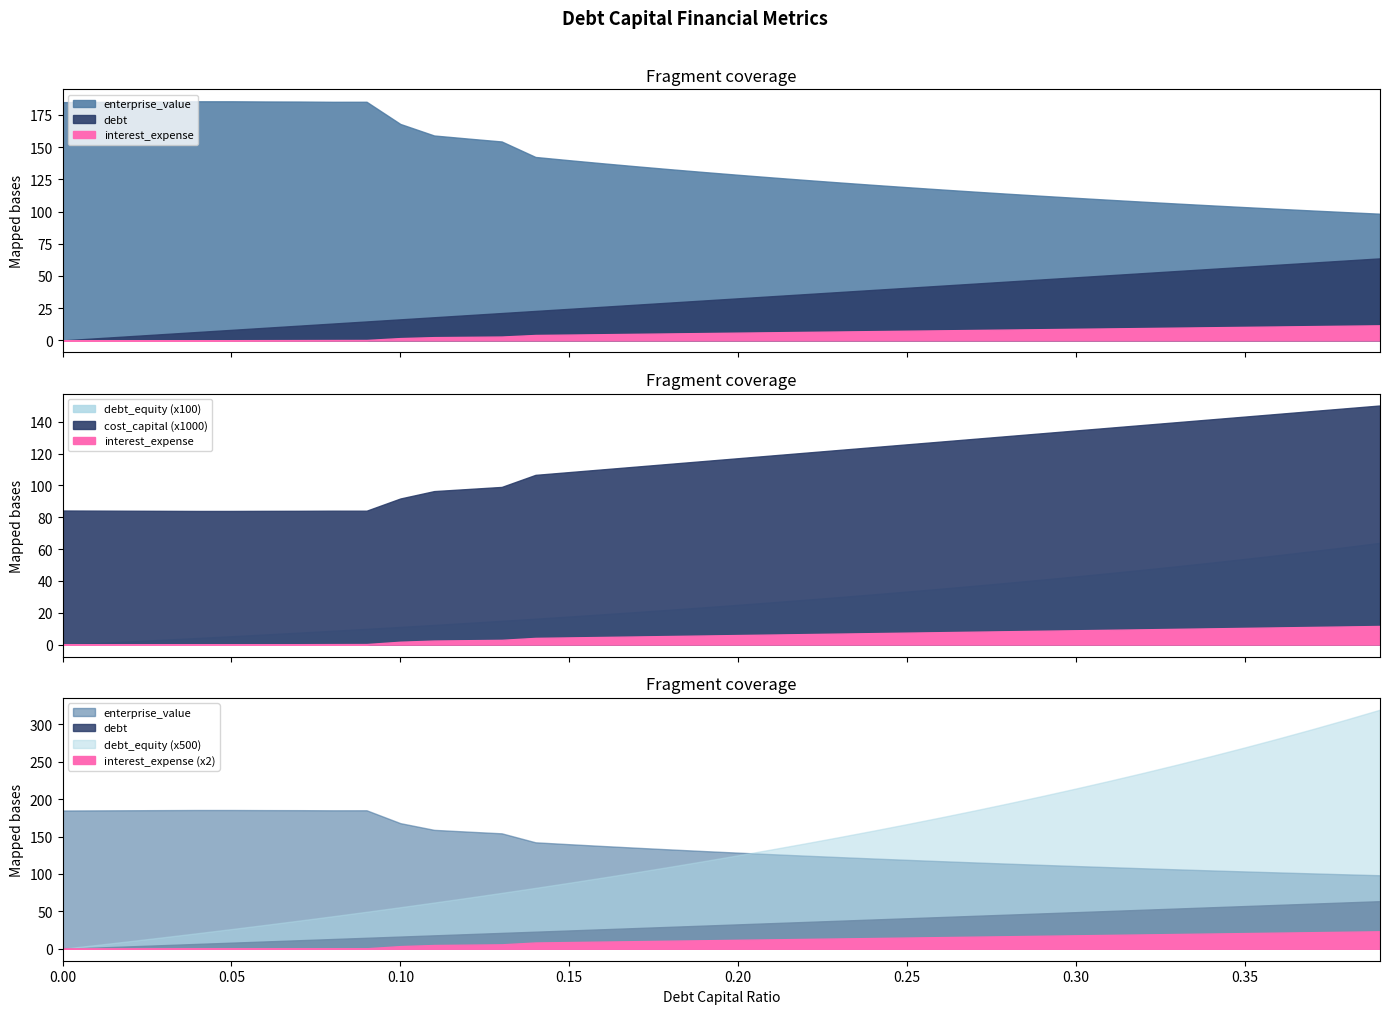

Reading left to right, what are all the values shown in this chart?

debt_capital: 0.0=0.0	0.01=0.0	0.02=0.0	0.03=0.0	0.04=0.0	0.05=0.1	0.06=0.1	0.07=0.1	0.08=0.1	0.09=0.1	0.1=0.1	0.11=0.1	0.12=0.1	0.13=0.1	0.14=0.1	0.15=0.1	0.16=0.2	0.17=0.2	0.18=0.2	0.19=0.2	0.2=0.2	0.21=0.2	0.22=0.2	0.23=0.2	0.24=0.2	0.25=0.2	0.26=0.3	0.27=0.3	0.28=0.3	0.29=0.3	0.3=0.3	0.31=0.3	0.32=0.3	0.33=0.3	0.34=0.3	0.35=0.3	0.36=0.4	0.37=0.4	0.38=0.4	0.39=0.4
enterprise_value: 0.0=184.9	0.01=185.0	0.02=185.2	0.03=185.4	0.04=185.5	0.05=185.5	0.06=185.4	0.07=185.3	0.08=185.1	0.09=185.2	0.1=167.9	0.11=159.0	0.12=156.6	0.13=154.3	0.14=142.3	0.15=139.8	0.16=137.4	0.17=135.1	0.18=132.8	0.19=130.6	0.2=128.5	0.21=126.5	0.22=124.5	0.23=122.6	0.24=120.7	0.25=118.9	0.26=117.1	0.27=115.4	0.28=113.8	0.29=112.2	0.3=110.6	0.31=109.1	0.32=107.6	0.33=106.2	0.34=104.8	0.35=103.4	0.36=102.1	0.37=100.8	0.38=99.5	0.39=98.3
debt: 0.0=0.0	0.01=1.6	0.02=3.3	0.03=4.9	0.04=6.5	0.05=8.2	0.06=9.8	0.07=11.4	0.08=13.1	0.09=14.7	0.1=16.3	0.11=17.9	0.12=19.6	0.13=21.2	0.14=22.8	0.15=24.5	0.16=26.1	0.17=27.7	0.18=29.4	0.19=31.0	0.2=32.6	0.21=34.3	0.22=35.9	0.23=37.5	0.24=39.2	0.25=40.8	0.26=42.4	0.27=44.1	0.28=45.7	0.29=47.3	0.3=49.0	0.31=50.6	0.32=52.2	0.33=53.8	0.34=55.5	0.35=57.1	0.36=58.7	0.37=60.4	0.38=62.0	0.39=63.6
interest_expense: 0.0=0.0	0.01=0.0	0.02=0.1	0.03=0.1	0.04=0.1	0.05=0.1	0.06=0.2	0.07=0.2	0.08=0.3	0.09=0.3	0.1=1.8	0.11=2.5	0.12=2.7	0.13=3.0	0.14=4.2	0.15=4.5	0.16=4.8	0.17=5.1	0.18=5.4	0.19=5.7	0.2=6.0	0.21=6.3	0.22=6.6	0.23=6.9	0.24=7.2	0.25=7.5	0.26=7.8	0.27=8.1	0.28=8.4	0.29=8.7	0.3=9.0	0.31=9.3	0.32=9.6	0.33=9.9	0.34=10.2	0.35=10.5	0.36=10.8	0.37=11.1	0.38=11.4	0.39=11.7
debt_equity: 0.0=0.0	0.01=0.0	0.02=0.0	0.03=0.0	0.04=0.0	0.05=0.1	0.06=0.1	0.07=0.1	0.08=0.1	0.09=0.1	0.1=0.1	0.11=0.1	0.12=0.1	0.13=0.1	0.14=0.2	0.15=0.2	0.16=0.2	0.17=0.2	0.18=0.2	0.19=0.2	0.2=0.2	0.21=0.3	0.22=0.3	0.23=0.3	0.24=0.3	0.25=0.3	0.26=0.4	0.27=0.4	0.28=0.4	0.29=0.4	0.3=0.4	0.31=0.4	0.32=0.5	0.33=0.5	0.34=0.5	0.35=0.5	0.36=0.6	0.37=0.6	0.38=0.6	0.39=0.6
cost_capital: 0.0=0.1	0.01=0.1	0.02=0.1	0.03=0.1	0.04=0.1	0.05=0.1	0.06=0.1	0.07=0.1	0.08=0.1	0.09=0.1	0.1=0.1	0.11=0.1	0.12=0.1	0.13=0.1	0.14=0.1	0.15=0.1	0.16=0.1	0.17=0.1	0.18=0.1	0.19=0.1	0.2=0.1	0.21=0.1	0.22=0.1	0.23=0.1	0.24=0.1	0.25=0.1	0.26=0.1	0.27=0.1	0.28=0.1	0.29=0.1	0.3=0.1	0.31=0.1	0.32=0.1	0.33=0.1	0.34=0.1	0.35=0.1	0.36=0.1	0.37=0.1	0.38=0.1	0.39=0.2